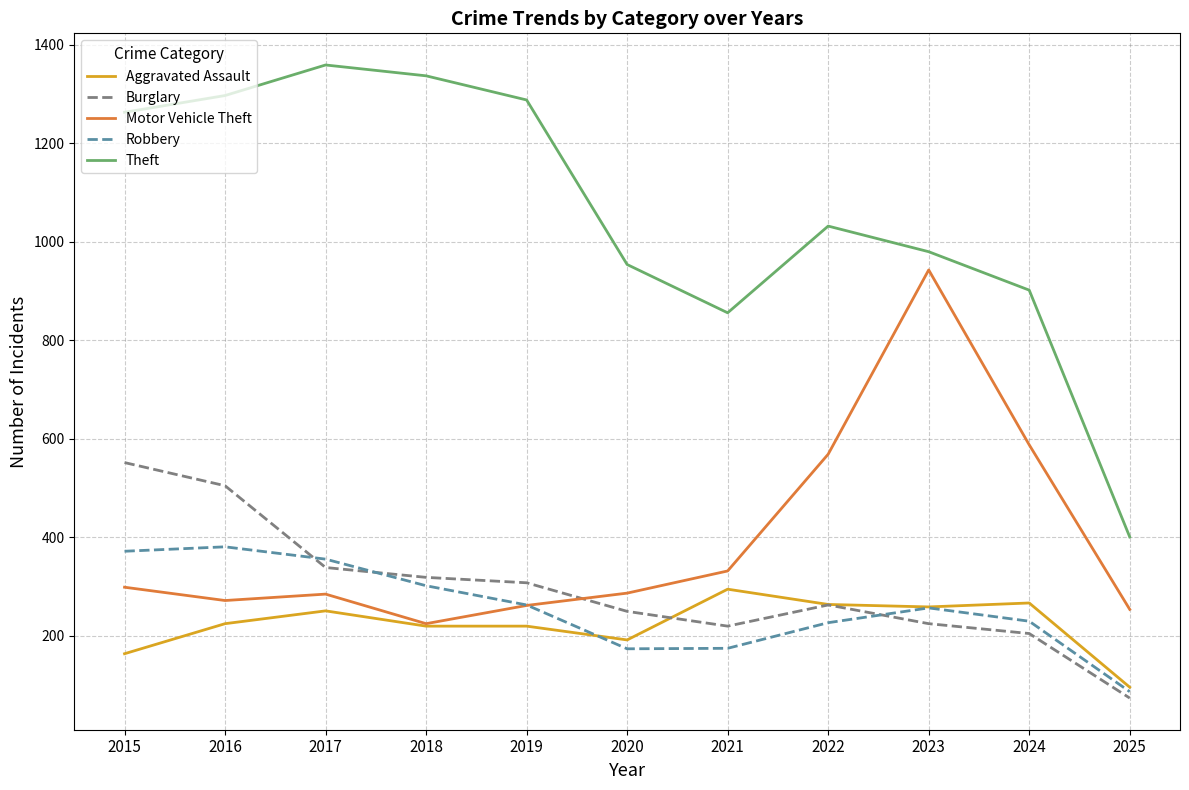

Rank the series by their maximum value, from lowest to highest.

Aggravated Assault, Robbery, Burglary, Motor Vehicle Theft, Theft